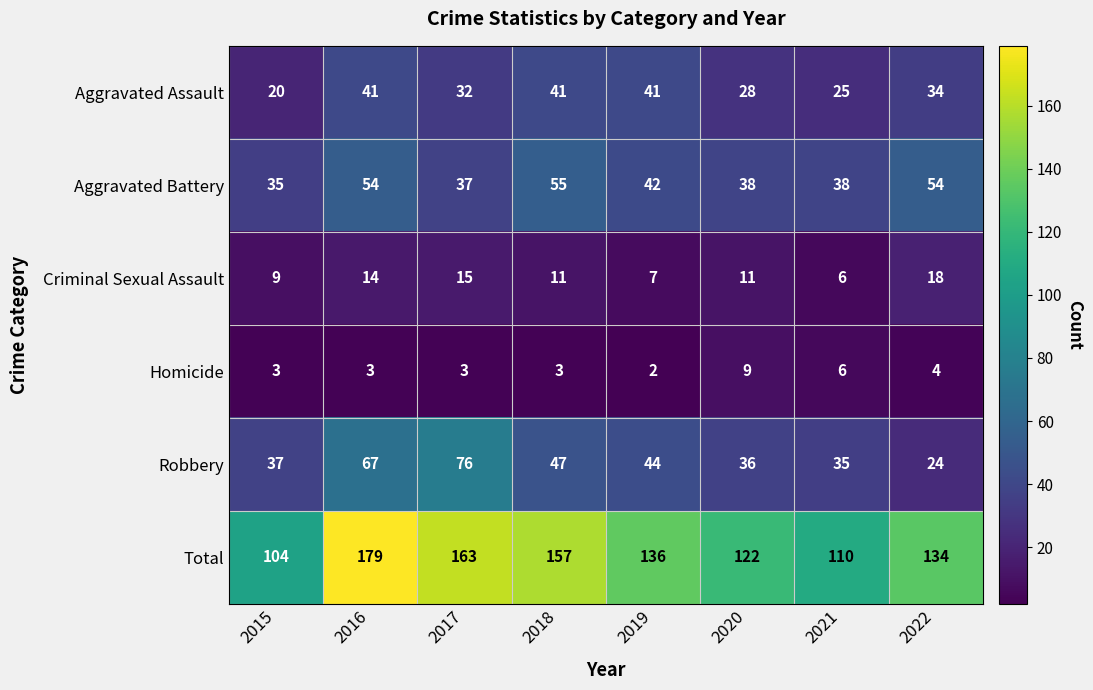

The Homicide series shows 5 at 2016. True or false?

False